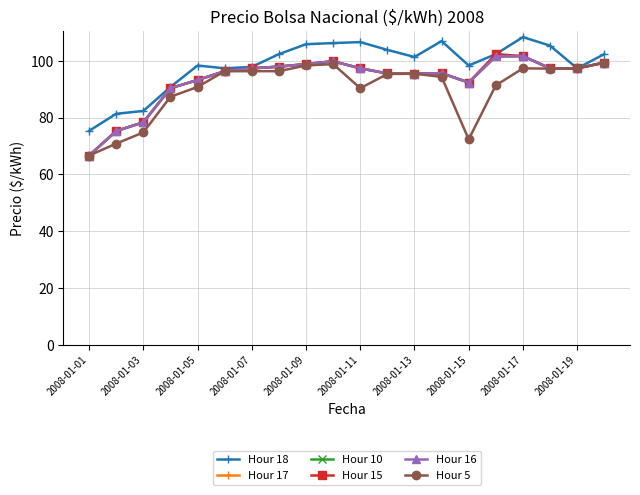

Does the chart have visible grid lines?

Yes